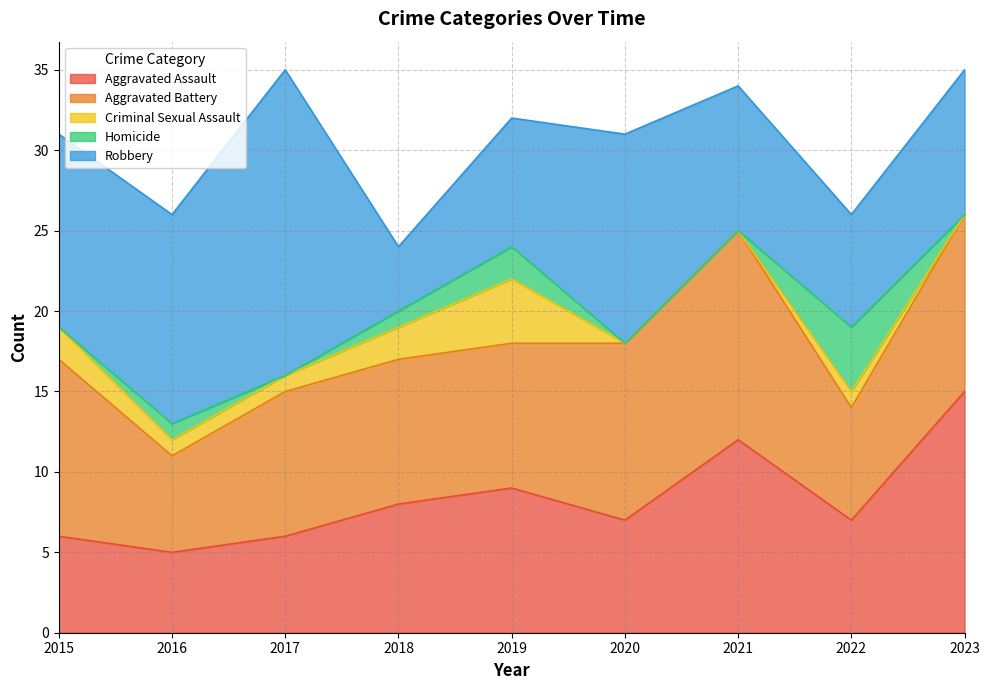

Rank the series by their maximum value, from lowest to highest.

Criminal Sexual Assault, Homicide, Aggravated Battery, Aggravated Assault, Robbery